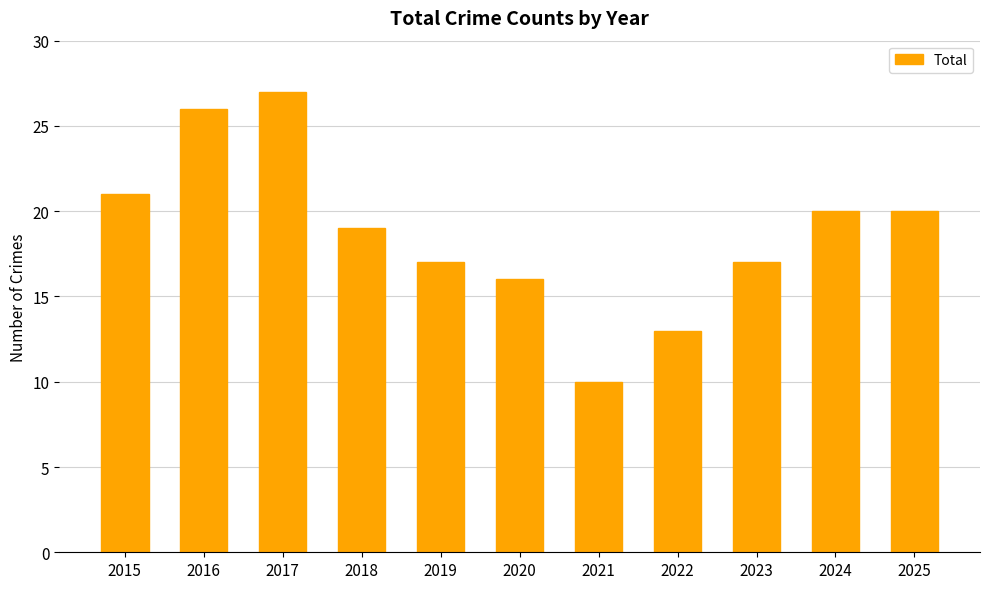

How many bars are there in total?

11